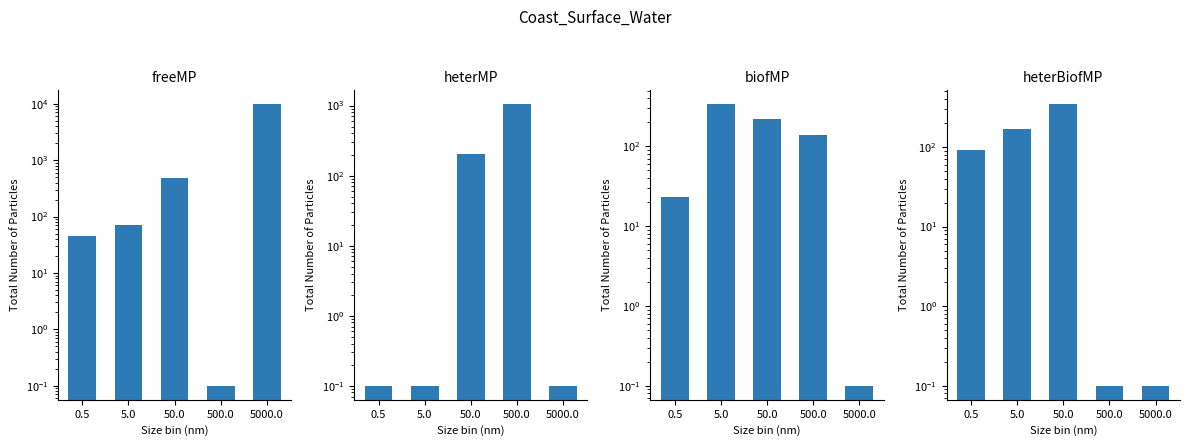

Read the heterMP value at 50.0.

202.0